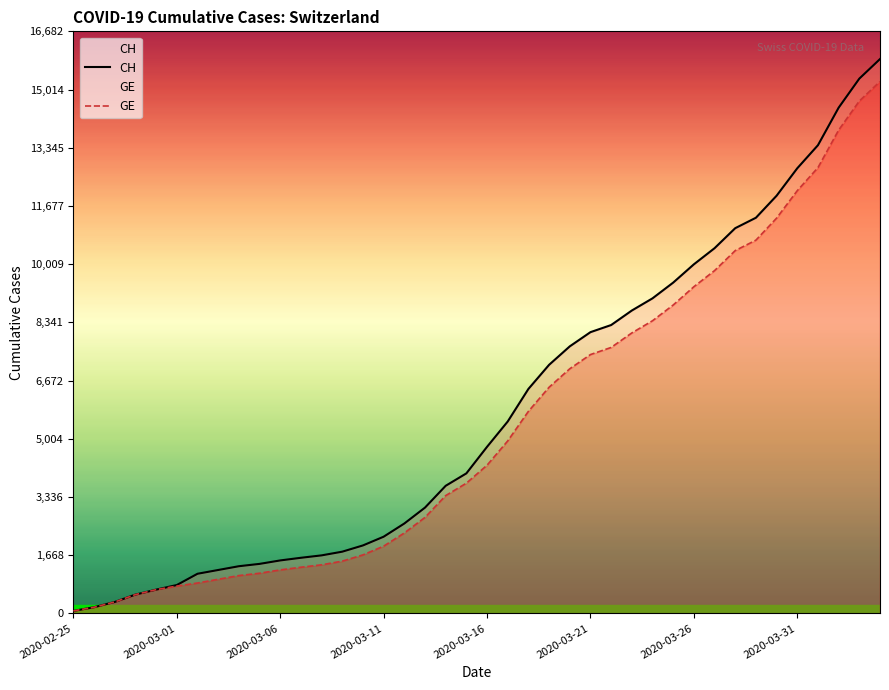

Is the value of GE at 9 greater than the value of CH at 26?

No